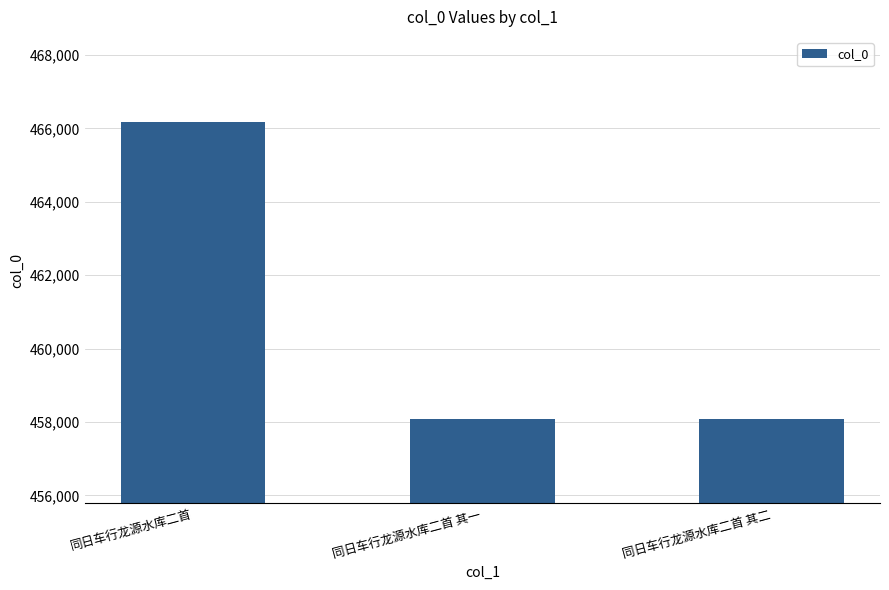

What is the label of the 3rd bar from the left?

同日车行龙源水库二首 其二